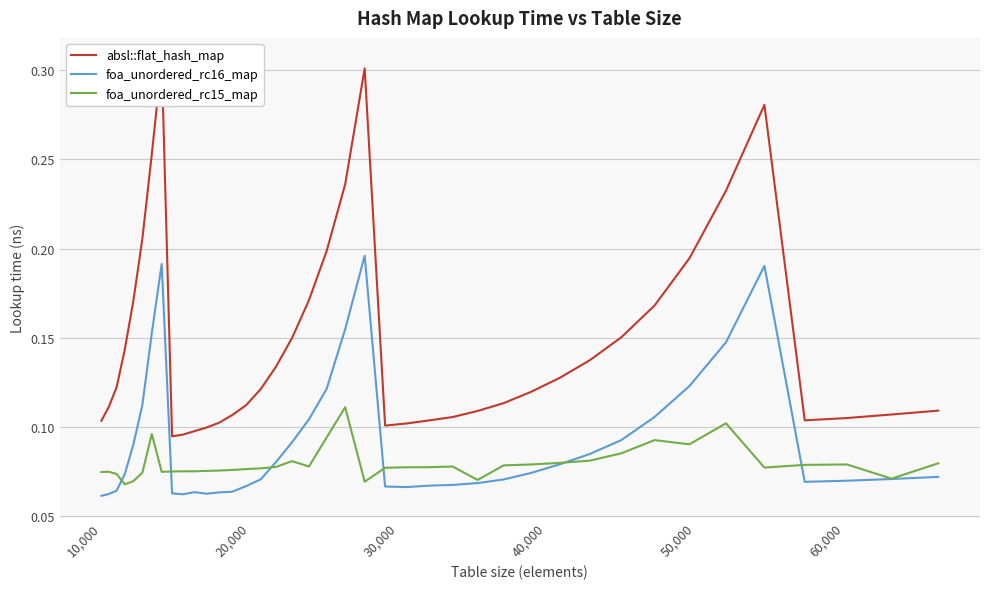

How many distinct data groups are displayed?

3